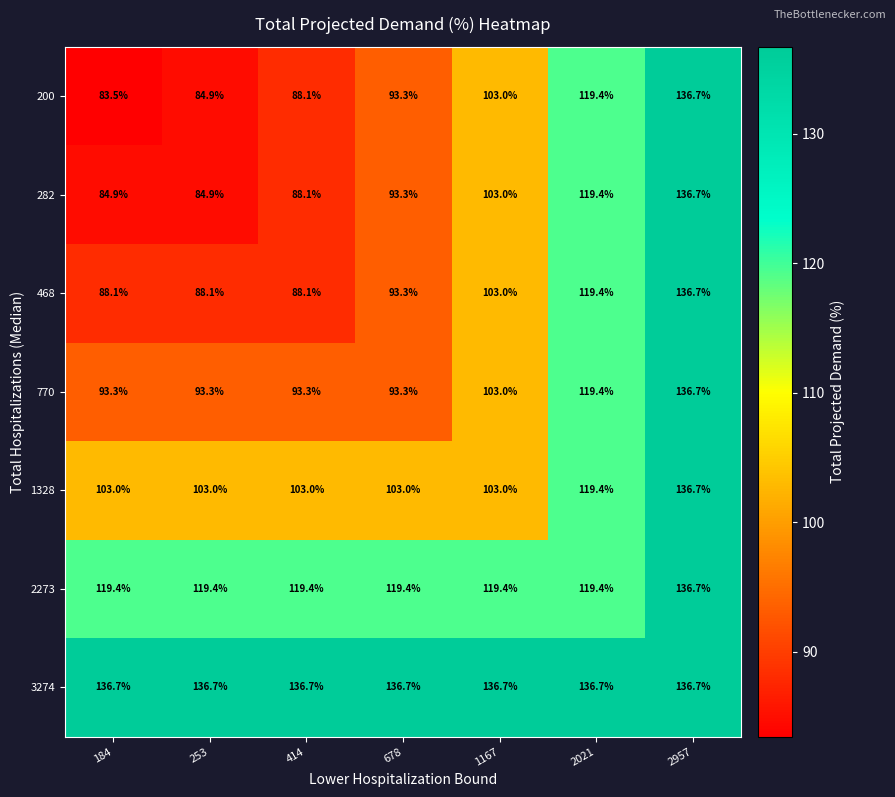

What is the difference between the maximum and minimum values in the 200 series?

53.2